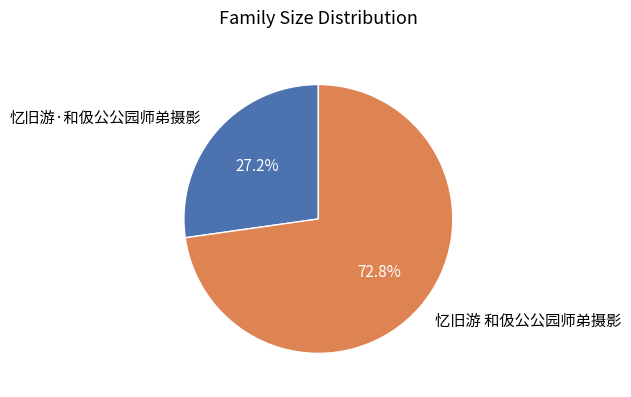

To the nearest percent, what percentage of the pie is 忆旧游 和伋公公园师弟摄影?

73%